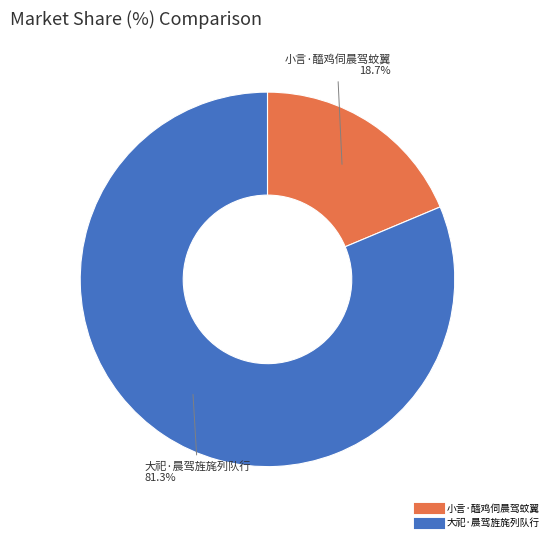

What portion of the pie excludes 大祀·晨驾旌旄列队行?

18.7%